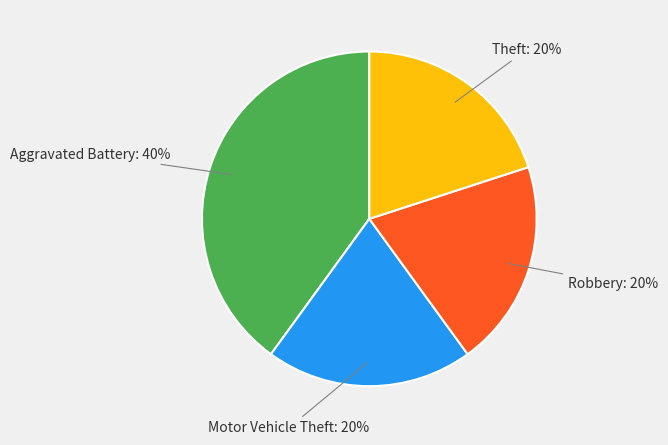

How many slices are in this pie chart?

4